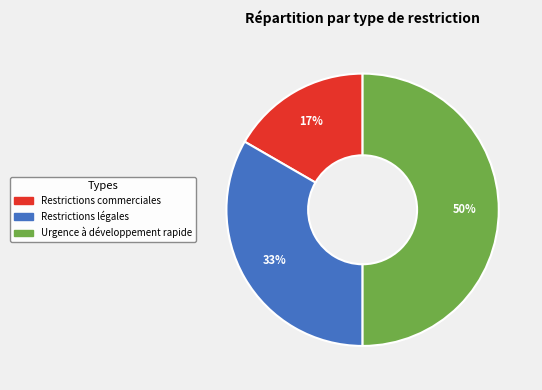

How many segments does this pie chart have?

3